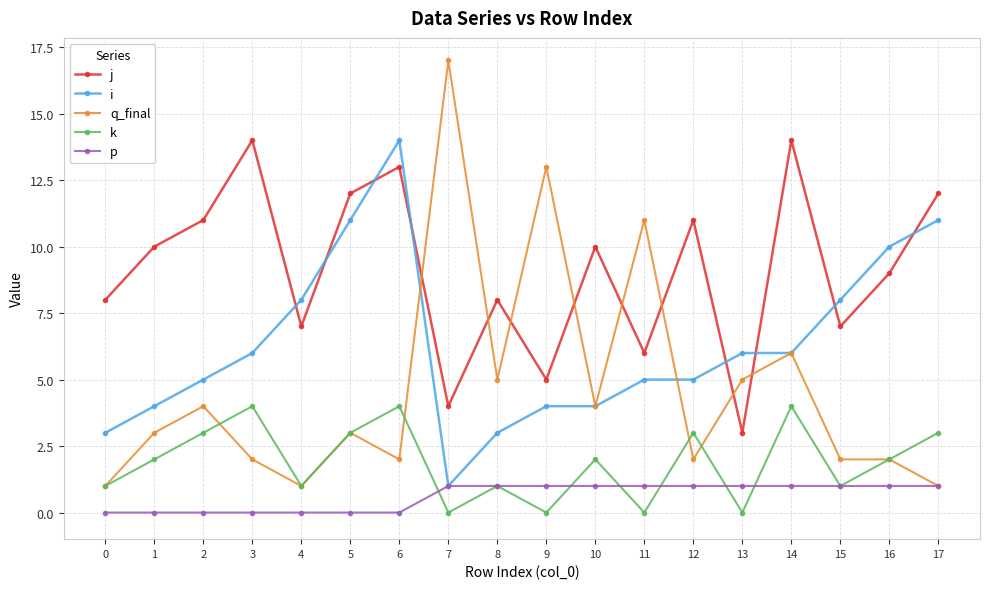

Does the chart have visible grid lines?

Yes